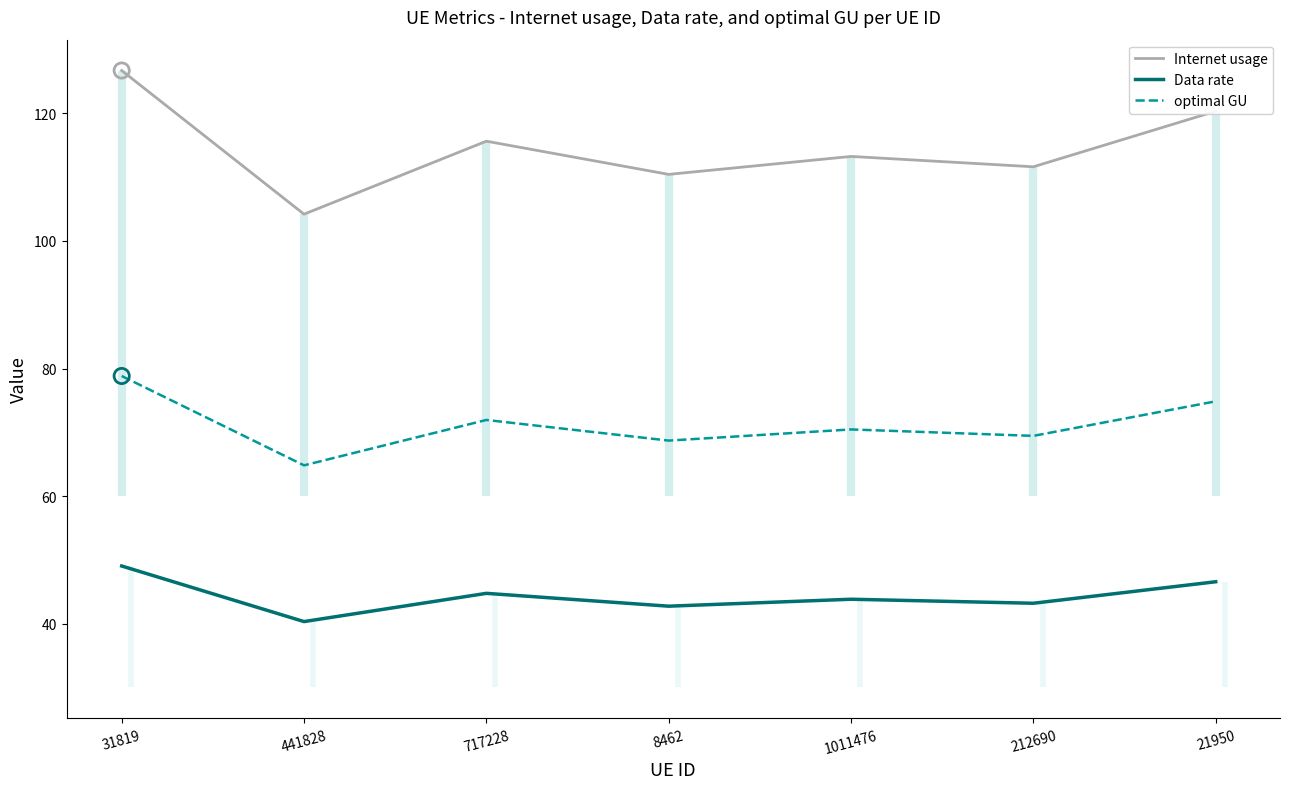

Which series has the largest total across all categories?

Internet usage